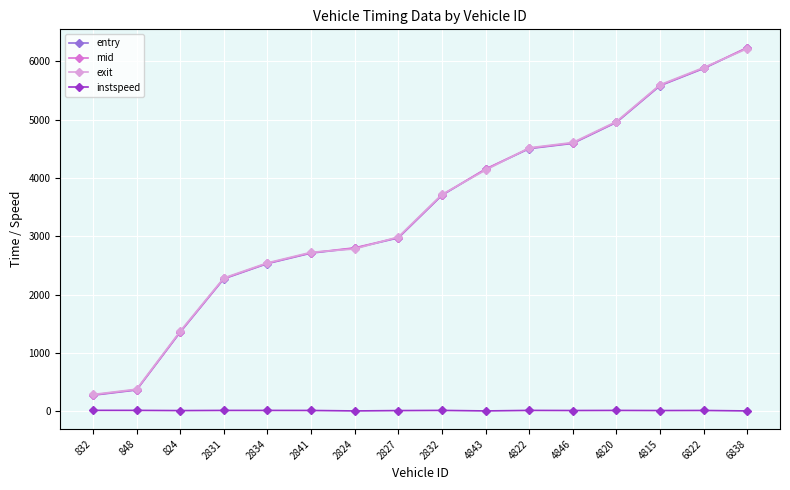

Which series has the largest range (max minus min)?

mid